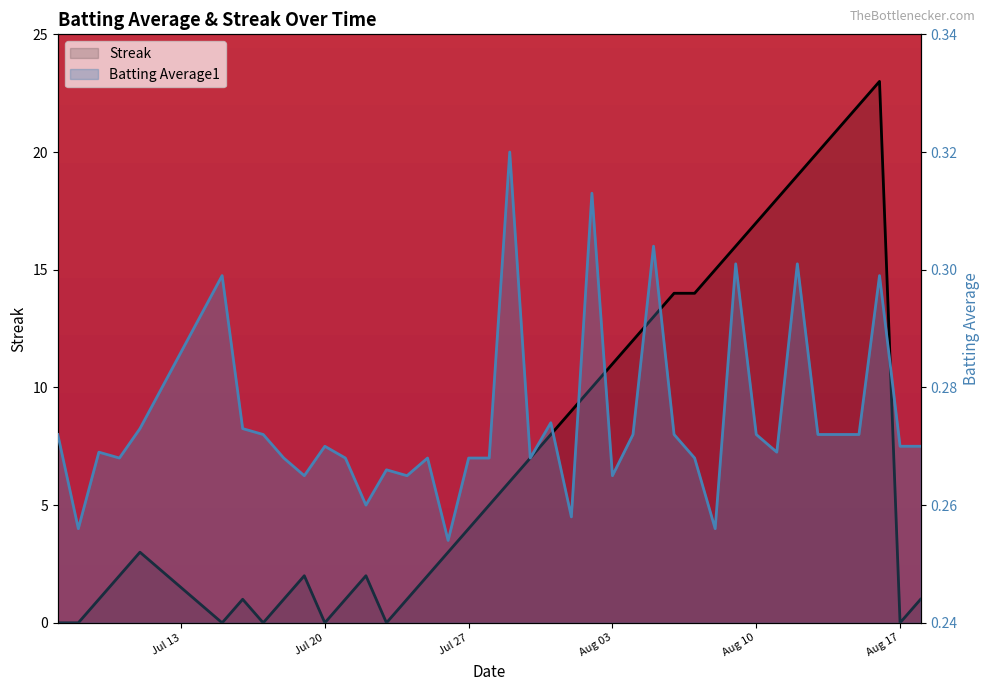

Reading right to left, what are all the values shown in this chart?

Batting Average1: 0.3	0.3	0.3	0.3	0.3	0.3	0.3	0.3	0.3	0.3	0.3	0.3	0.3	0.3	0.3	0.3	0.3	0.3	0.3	0.3	0.3	0.3	0.3	0.3	0.3	0.3	0.3	0.3	0.3	0.3	0.3	0.3	0.3	0.3	0.3	0.3	0.3	0.3	0.3	0.3
Streak: 1.0	0.0	23.0	22.0	21.0	20.0	19.0	18.0	17.0	16.0	15.0	14.0	14.0	13.0	12.0	11.0	10.0	9.0	8.0	7.0	6.0	5.0	4.0	3.0	2.0	1.0	0.0	2.0	1.0	0.0	2.0	1.0	0.0	1.0	0.0	3.0	2.0	1.0	0.0	0.0